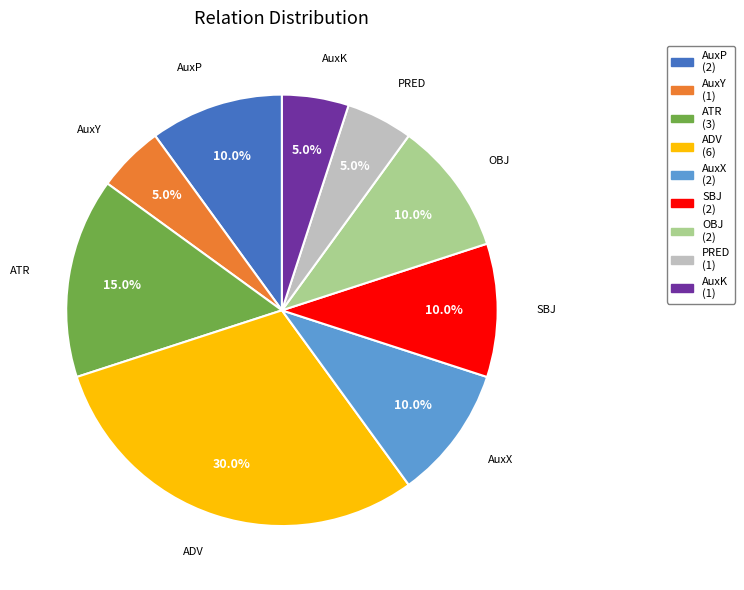

Approximately how many times larger is the value at ATR compared to AuxY?

3.0